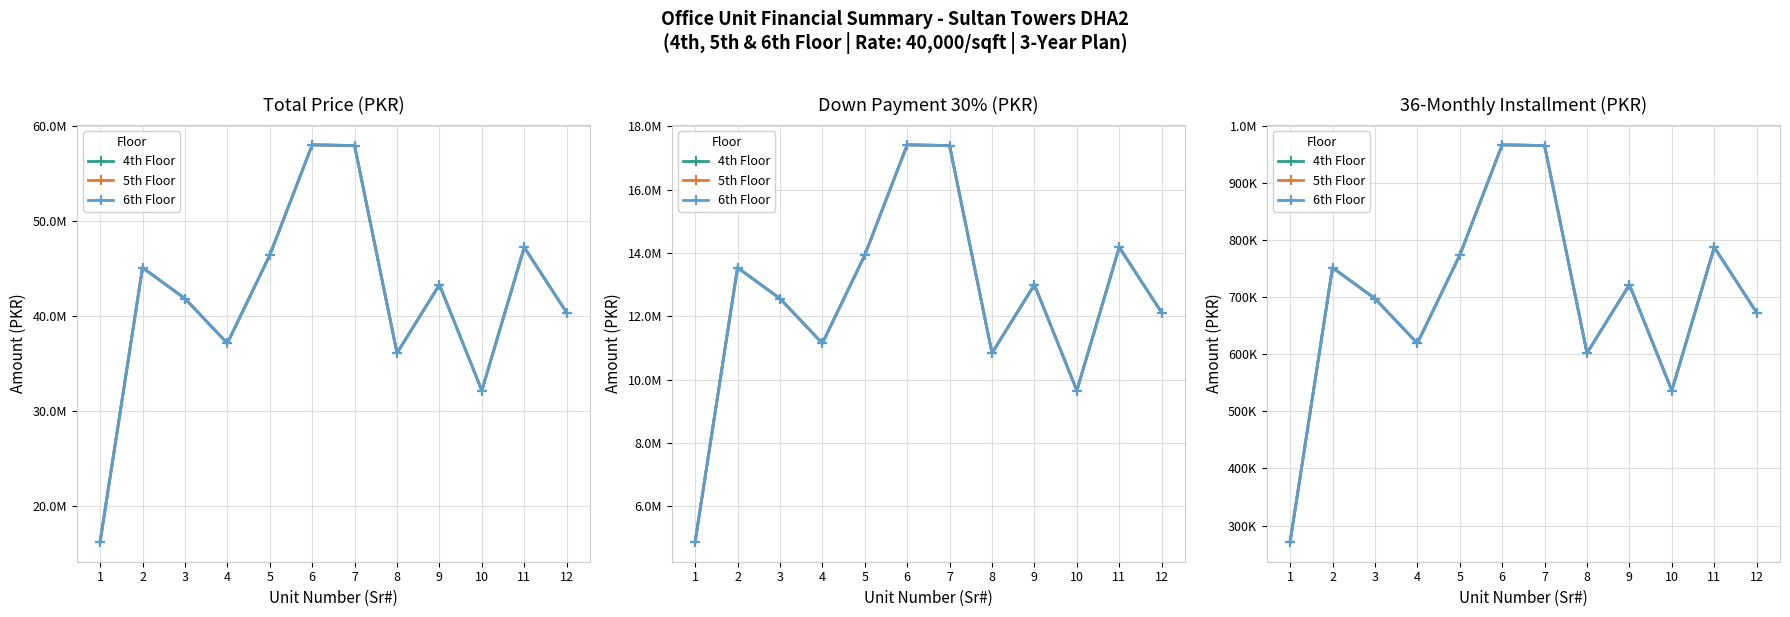

True or false: 6th Floor and 5th Floor intersect in this chart.

False